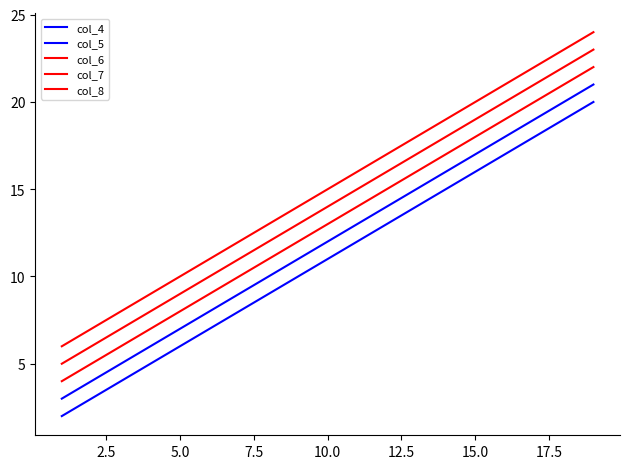

How many lines are shown in the chart?

5